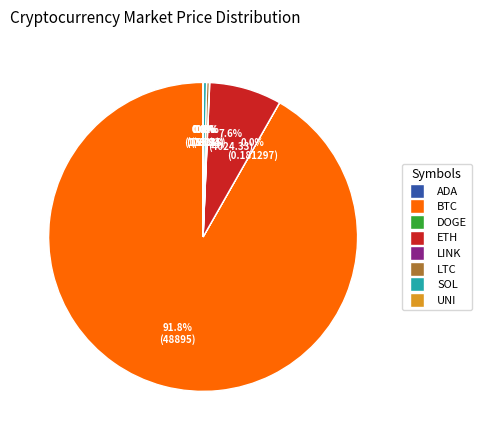

Does any single category account for the majority?

Yes